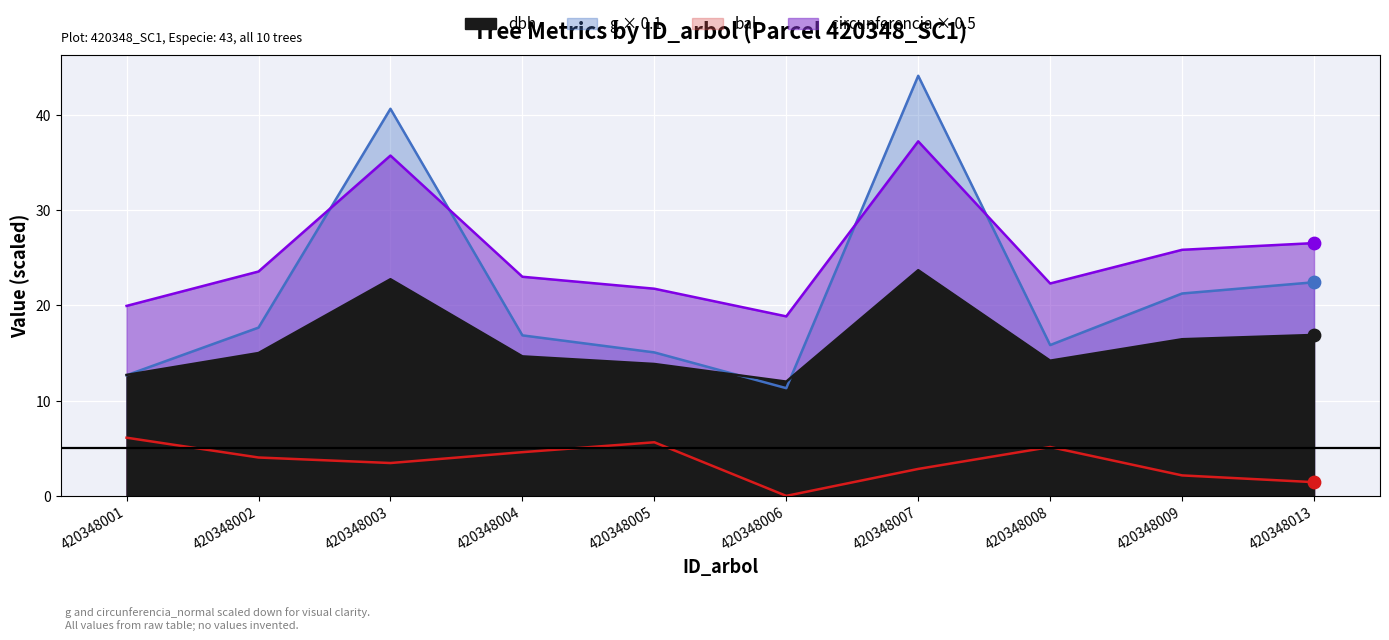

Is the value of bal at 420348006 greater than the value of g at 420348003?

No